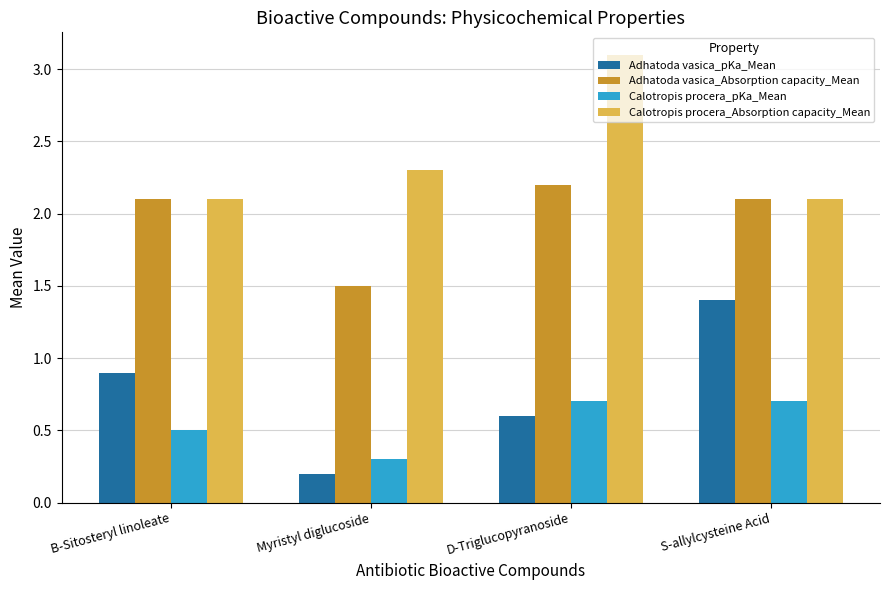

Which series has the widest spread of values?

Adhatoda vasica_pKa_Mean